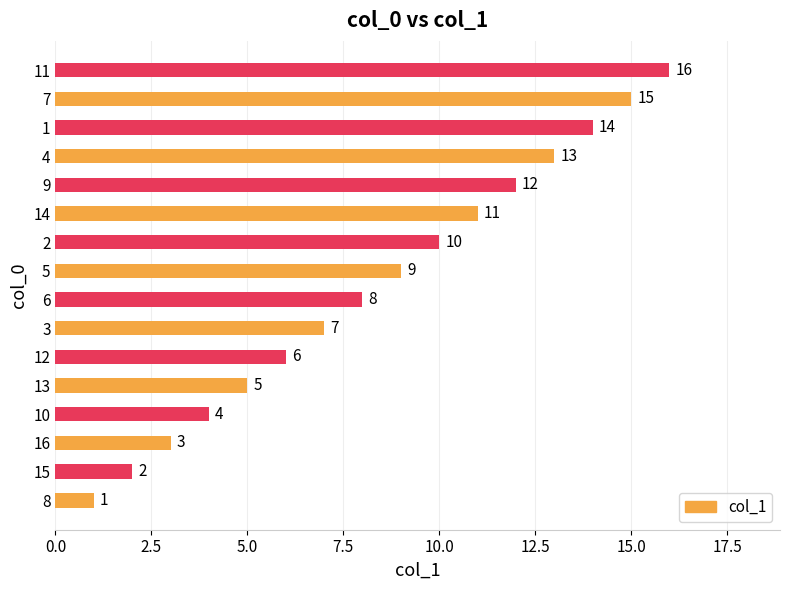

What is the greatest value displayed?

16